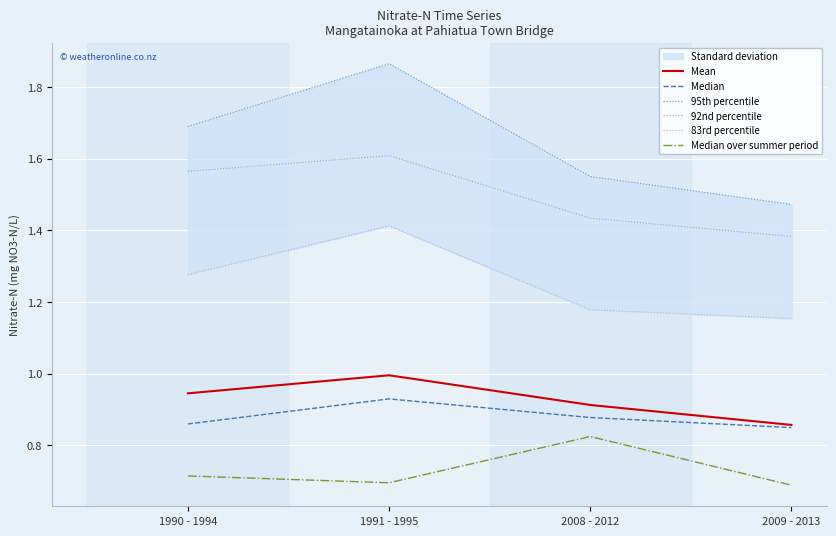

True or false: Mean and Median cross at least once.

False